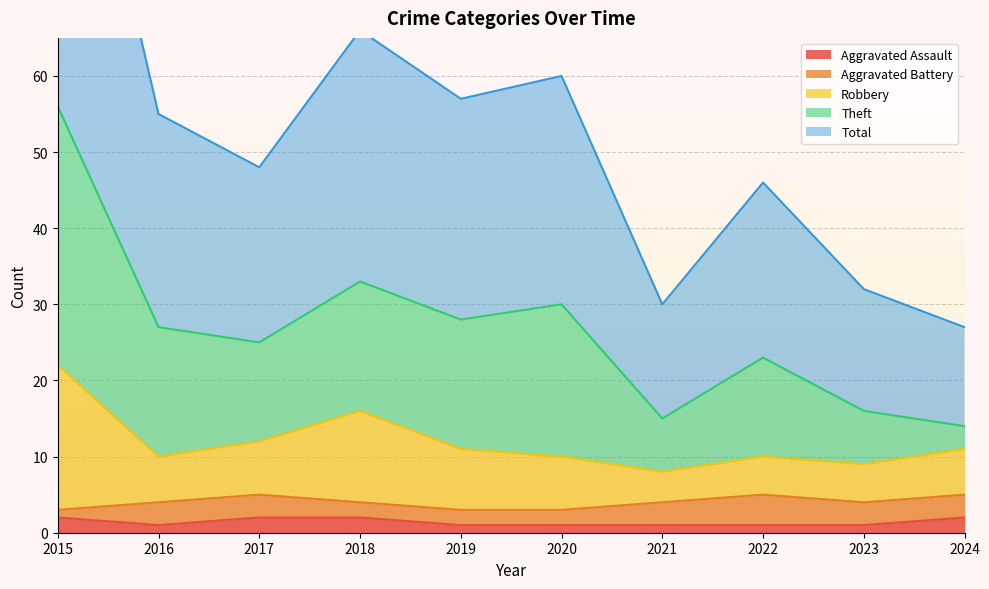

Which series changed the most between 2017 and 2024?

Theft